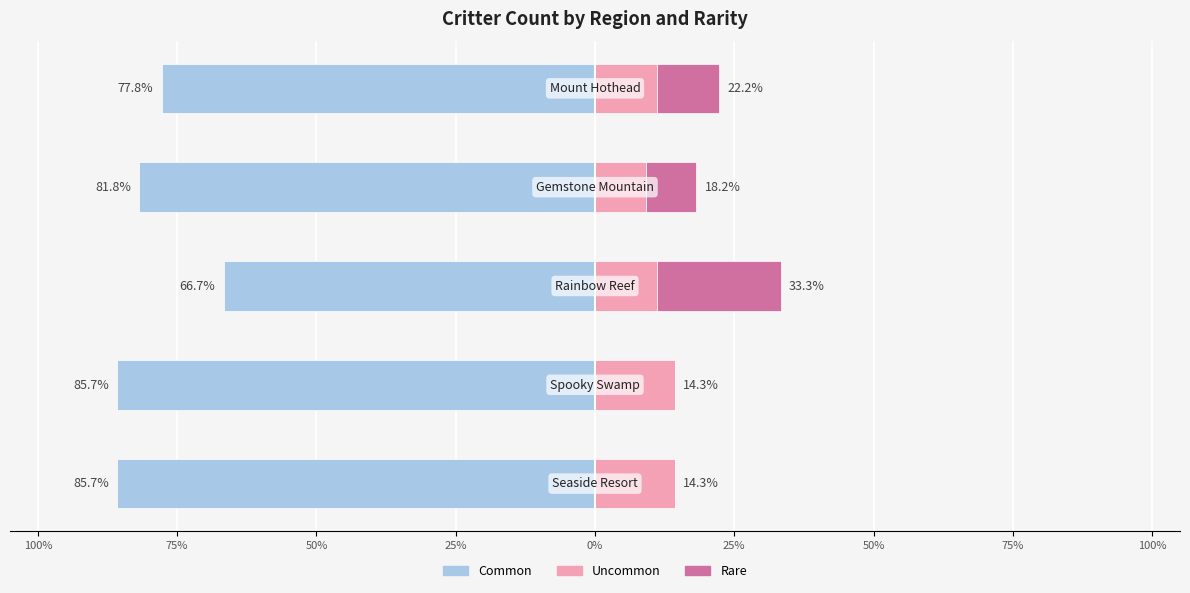

What is the value of the Common bar at the 2nd from the left?

-85.7